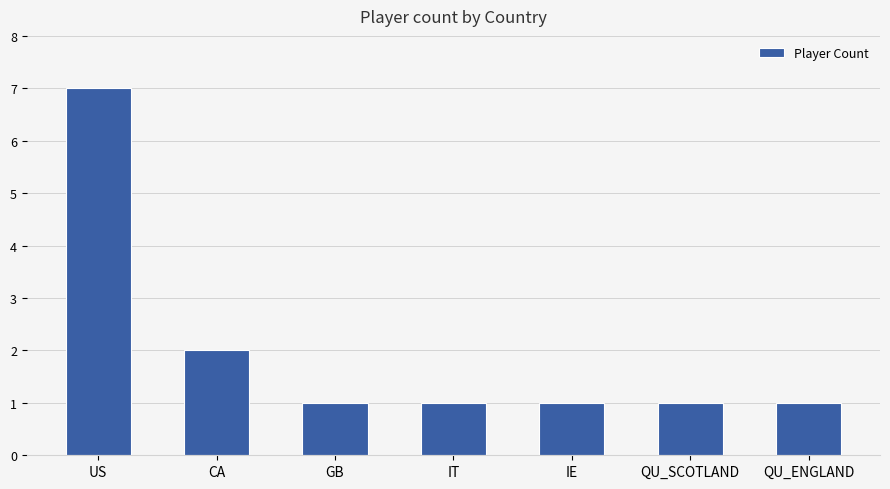

What is the label of the 2nd bar from the left?

CA